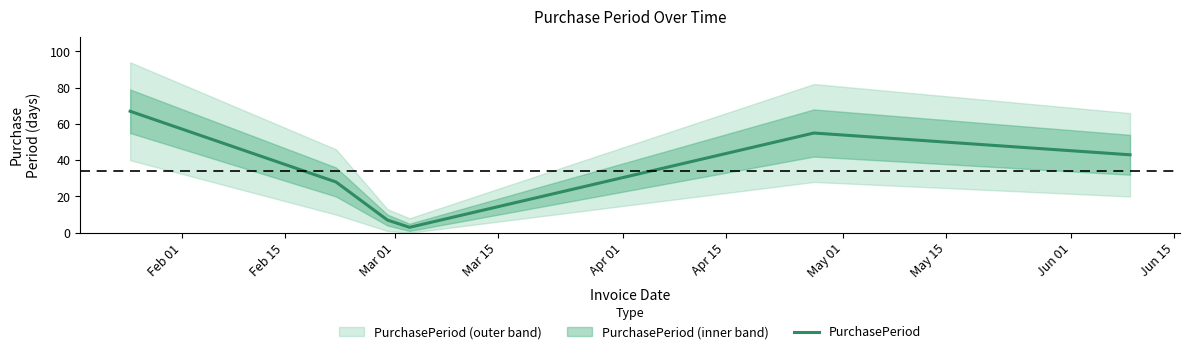

What is the smallest value displayed?

3